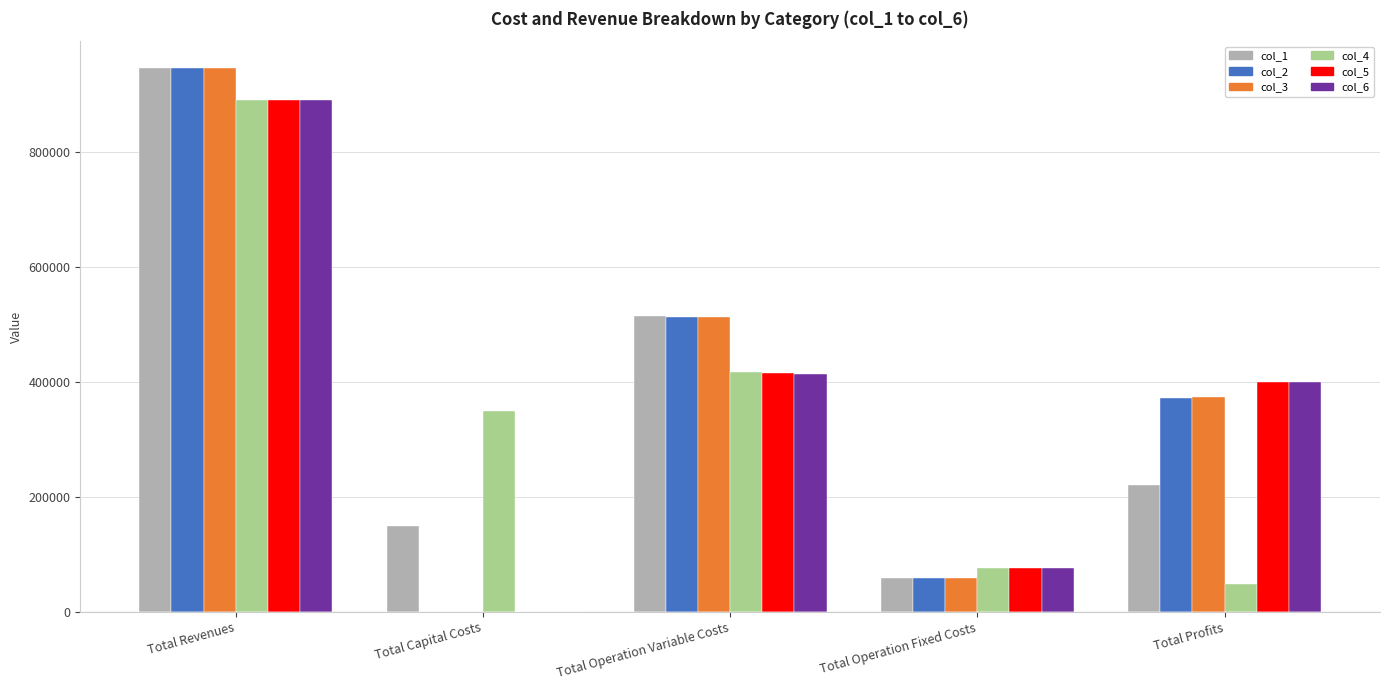

How many values in the col_5 series exceed 398910?

3